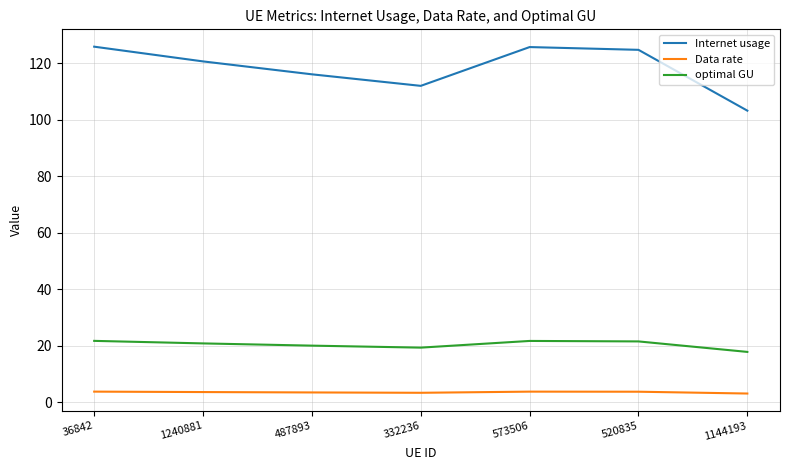

True or false: Data rate and Internet usage cross at least once.

False